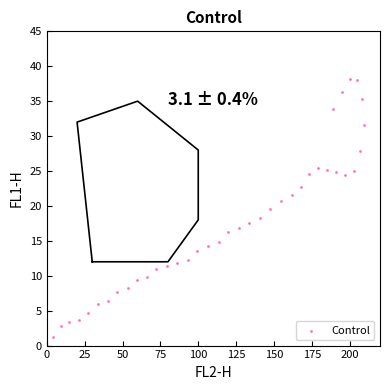

What is the range of X values (max minus min)?

209.4